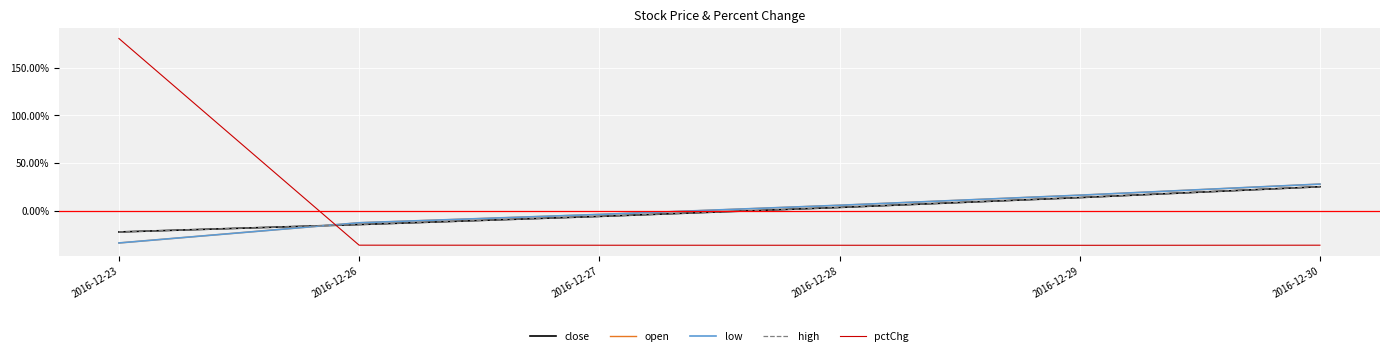

Does the chart display data point markers on the line(s)?

No